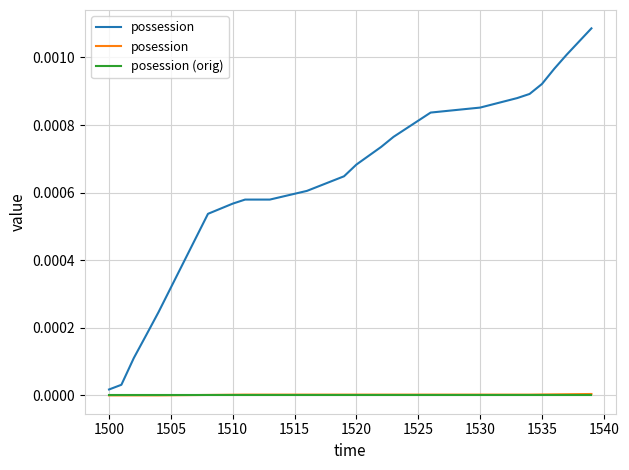

How many lines are shown in the chart?

3